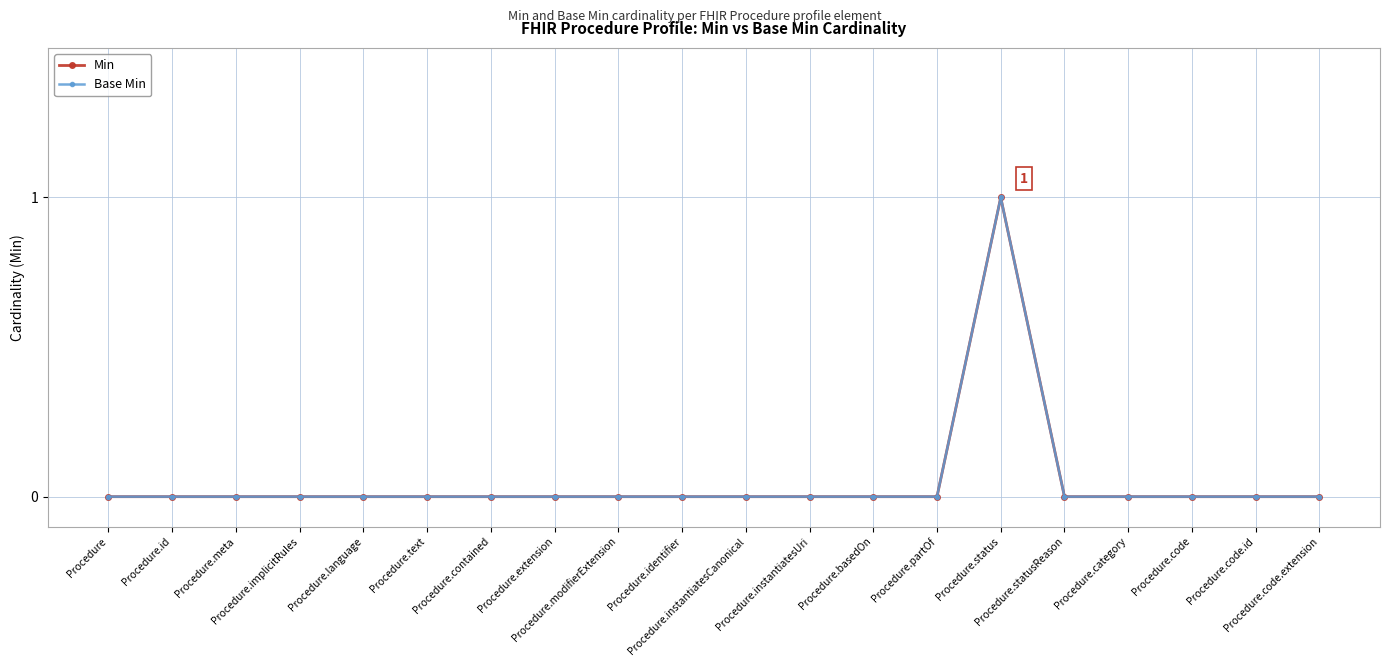

The value of Base Min at Procedure.code is 0. True or false?

True